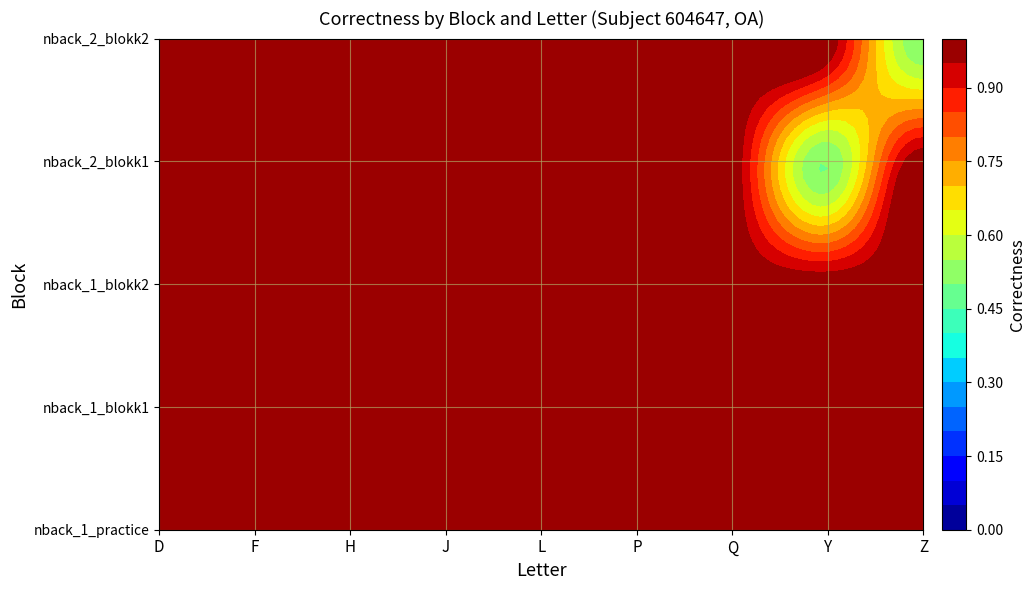

What is the maximum value shown in the chart?

1.0